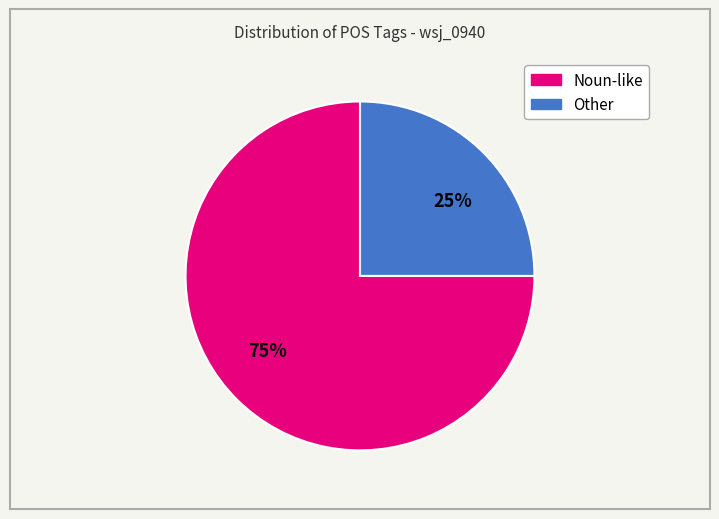

To the nearest percent, what is the average slice percentage?

50%